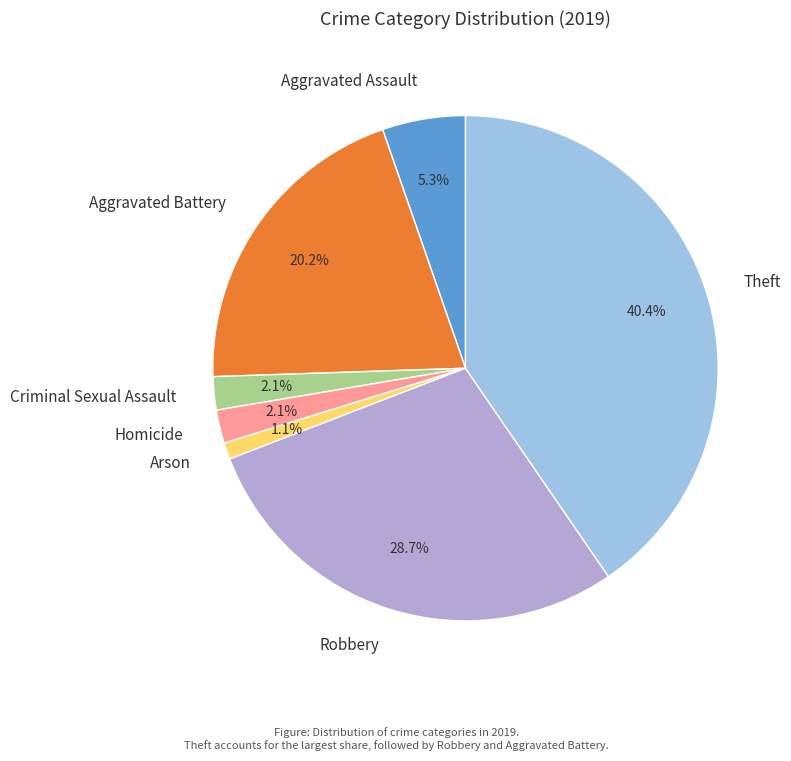

Count the number of slices in the pie.

7